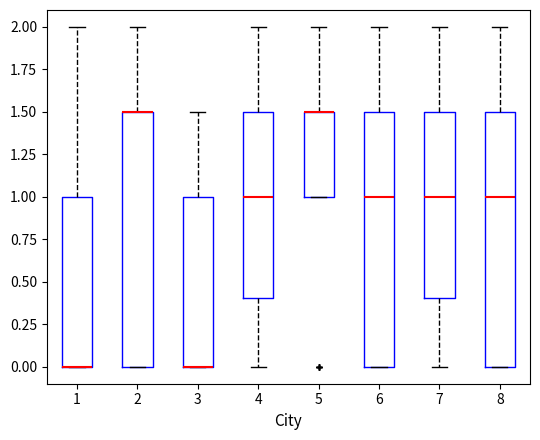

Reading left to right, transcribe this box plot: for each box, give where its median line is, the range the box spans, and where its two whiskers end, as read against the y-axis. The values are not printed on the chart, so give them approximately, as read against the axis.

1: median 0.0 (drawn on the box's lower edge), box 0.0 to 1.0, whiskers 0.0 to 2.0
2: median 1.5 (drawn on the box's upper edge), box 0.0 to 1.5, whiskers 0.0 to 2.0
3: median 0.0 (drawn on the box's lower edge), box 0.0 to 1.0, whiskers 0.0 to 1.5
4: median 1.0, box 0.4 to 1.5, whiskers 0.0 to 2.0
5: median 1.5 (drawn on the box's upper edge), box 1.0 to 1.5, whiskers 1.0 to 2.0
6: median 1.0, box 0.0 to 1.5, whiskers 0.0 to 2.0
7: median 1.0, box 0.4 to 1.5, whiskers 0.0 to 2.0
8: median 1.0, box 0.0 to 1.5, whiskers 0.0 to 2.0